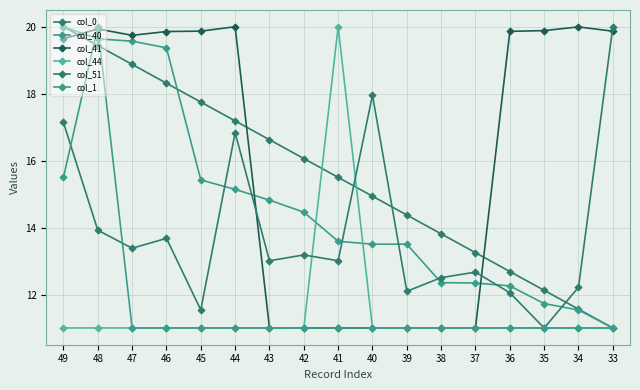

How many data points in col_40 are less than 13?

6